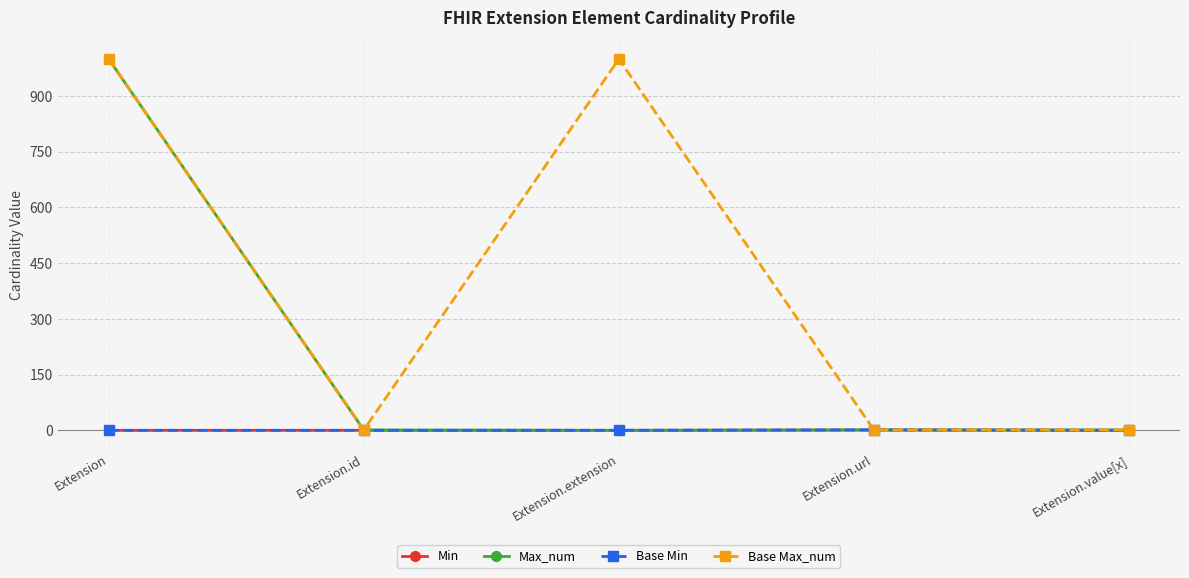

Which series changed the most between Extension.url and Extension.value[x]?

Min